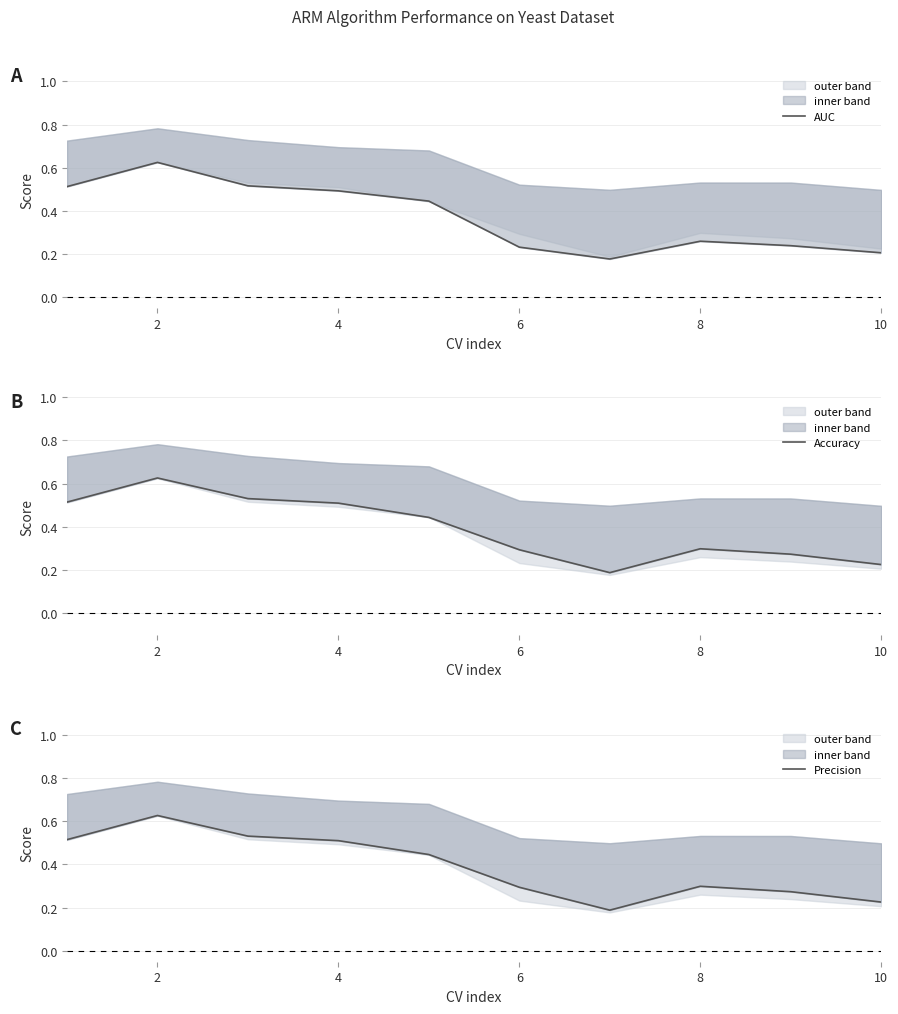

Is it true that Accuracy equals 0.3 at 12?

False